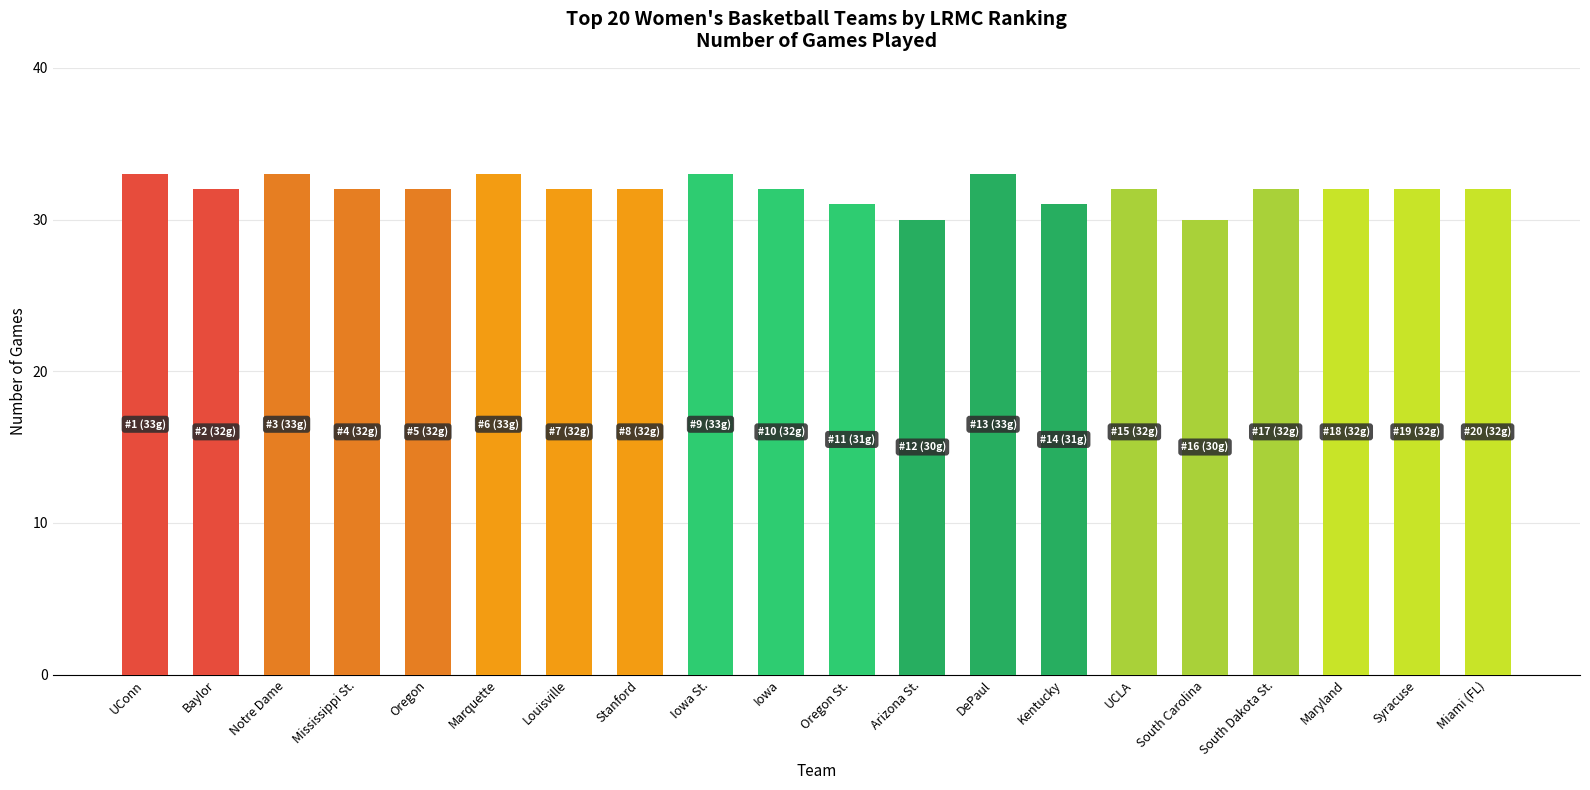

Is it true that the value at Stanford is 32?

True